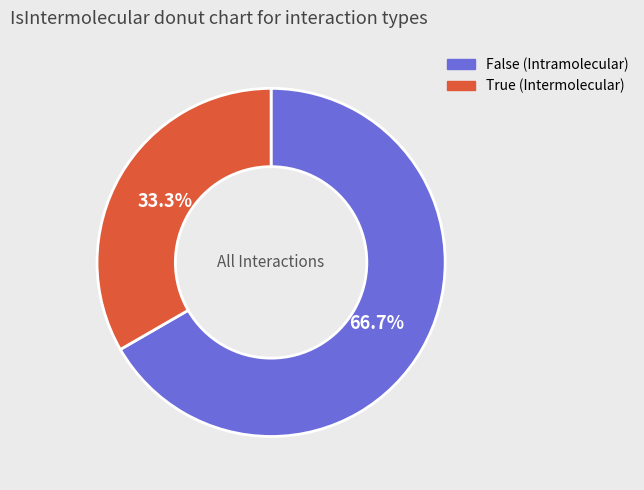

What is the ratio of the value at True to the value at False?

0.5